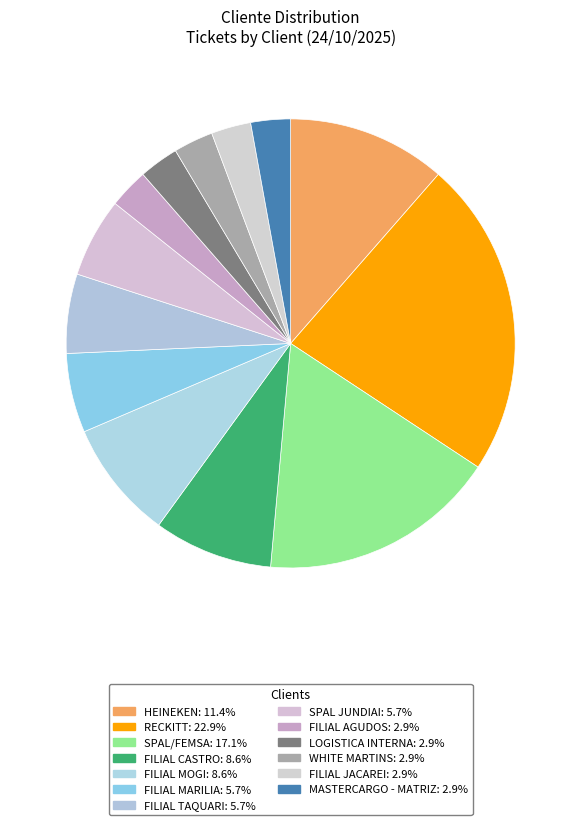

Does FILIAL AGUDOS represent more than half of the total?

No